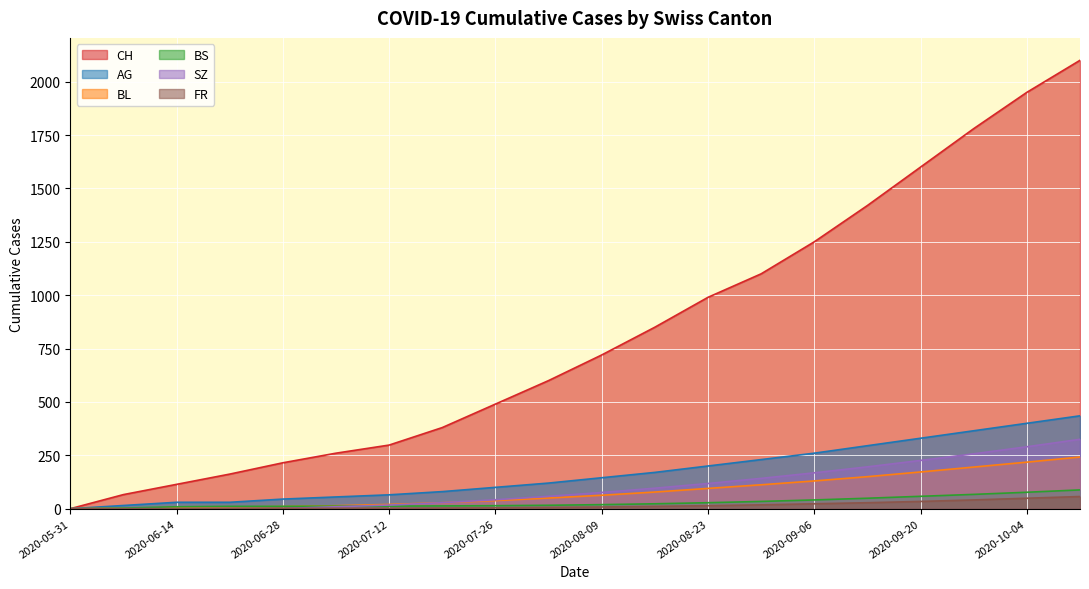

The SZ series shows 0 at 2020-06-07. True or false?

True